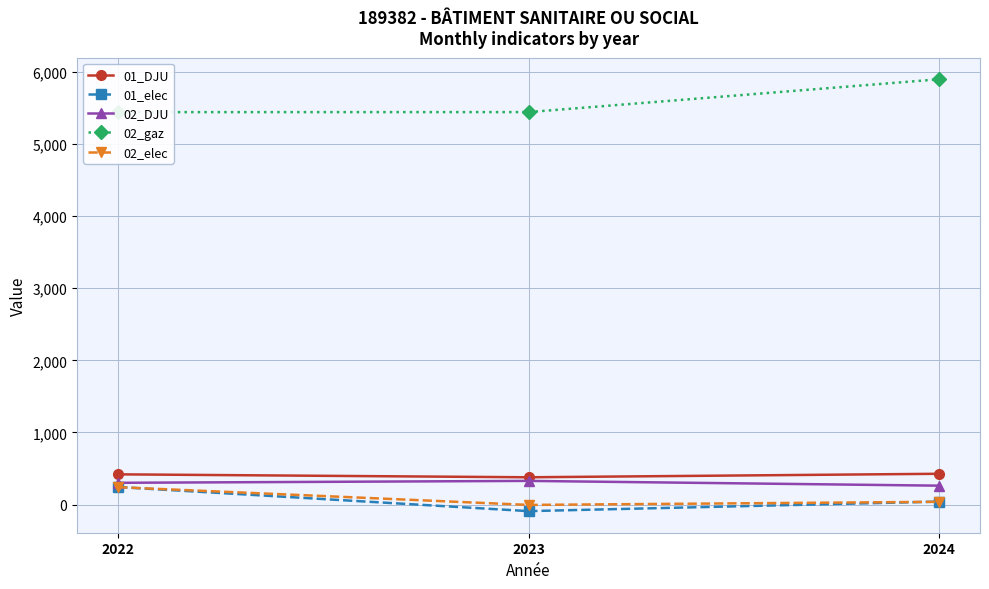

How many data points in 01_elec are less than 40?

1